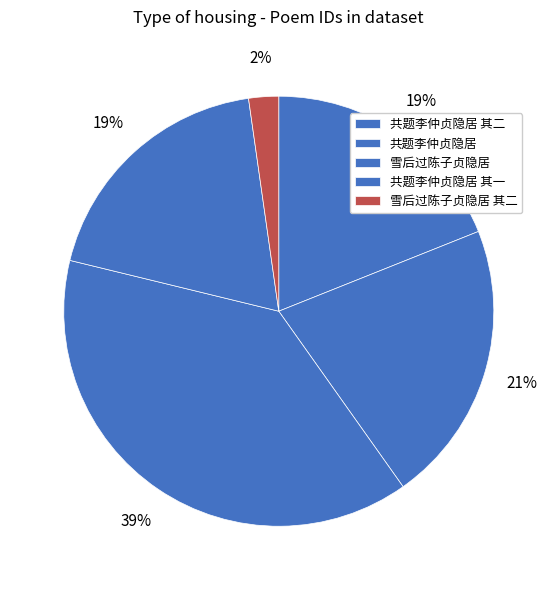

Does any single category account for the majority?

No